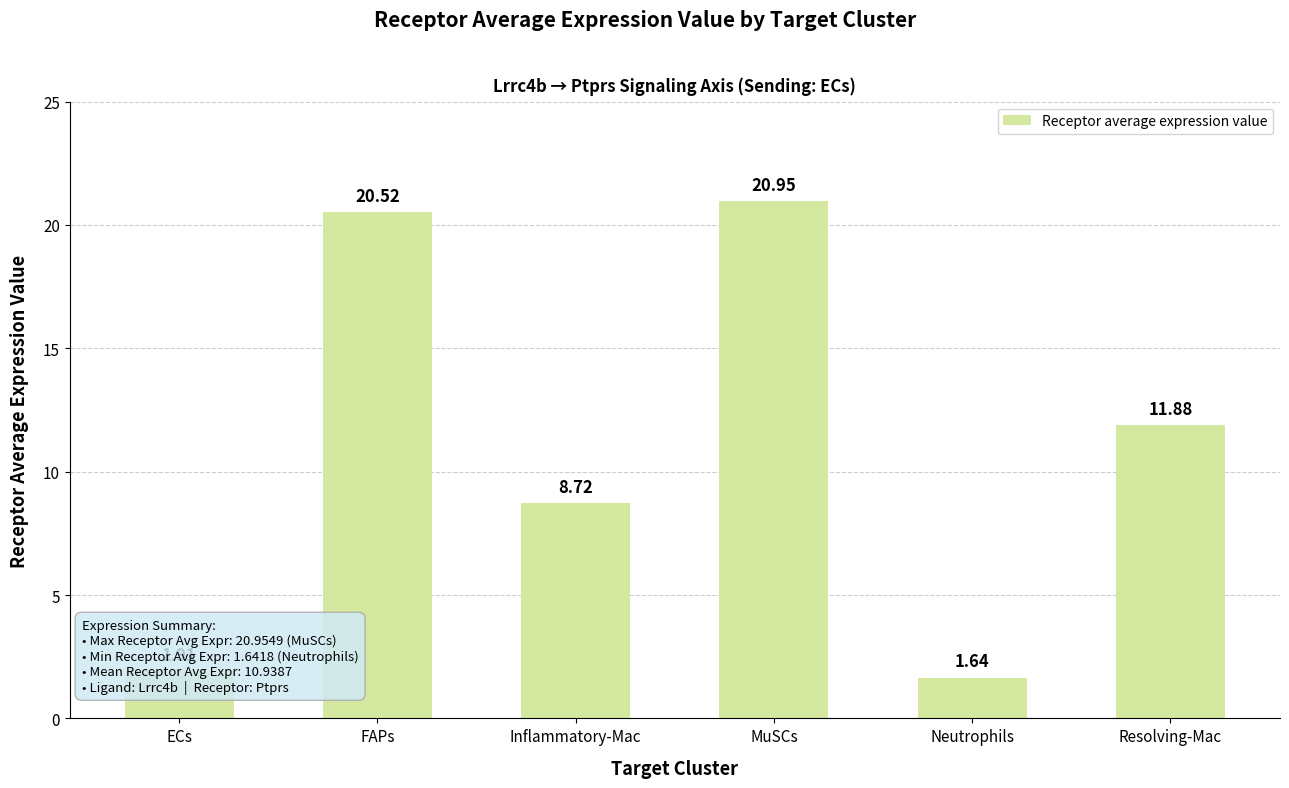

Does the chart contain stacked bars?

No